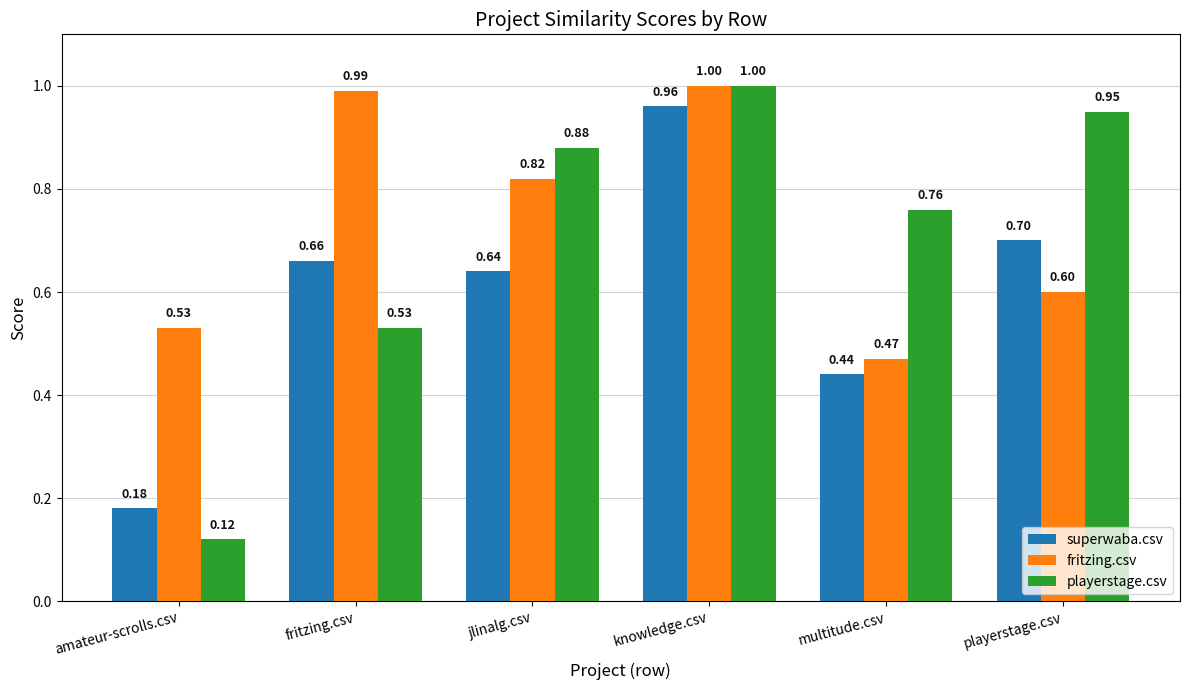

Is the value of playerstage.csv at jlinalg.csv greater than the value of superwaba.csv at amateur-scrolls.csv?

Yes